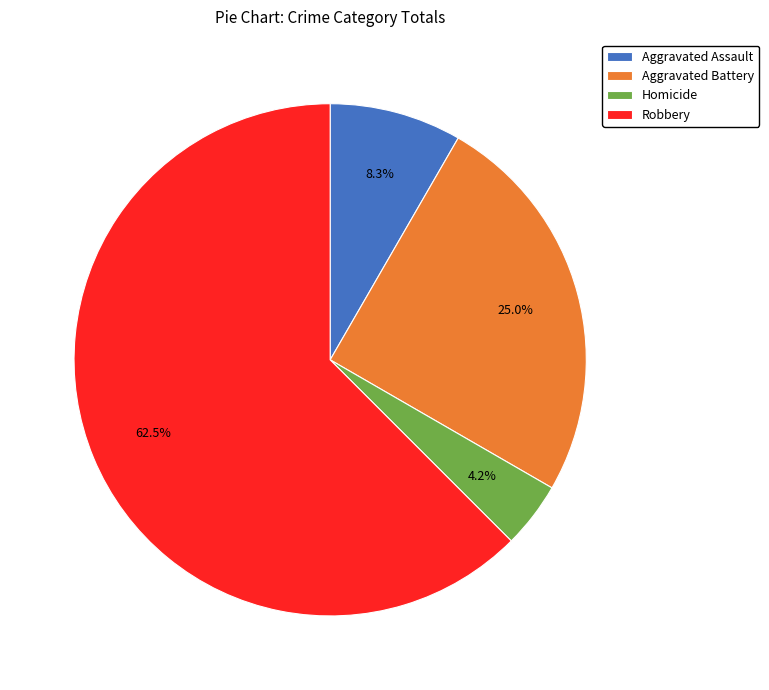

How many segments does this pie chart have?

4